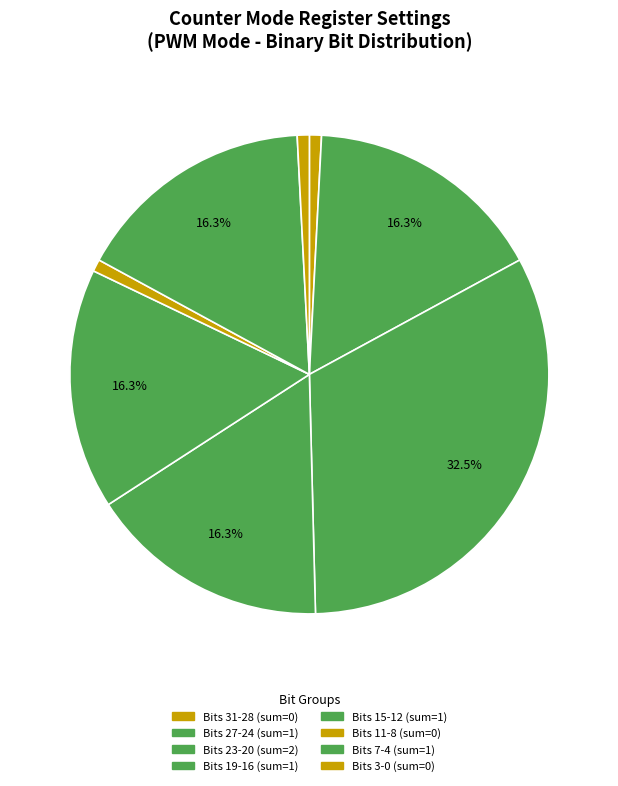

Is there a majority slice in this chart?

No